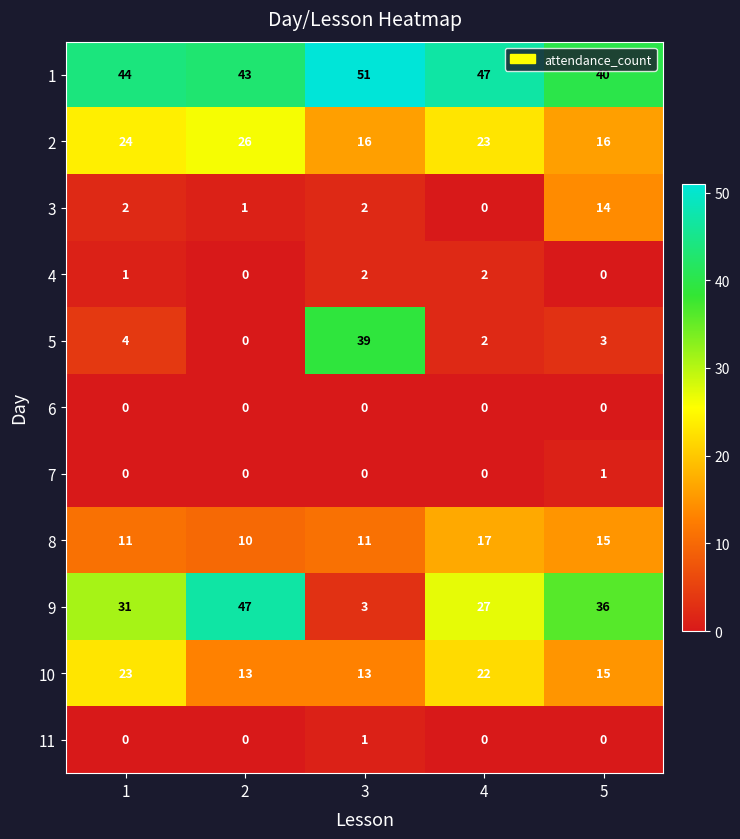

What is the sum of the 5 values at 4 and 3?

41